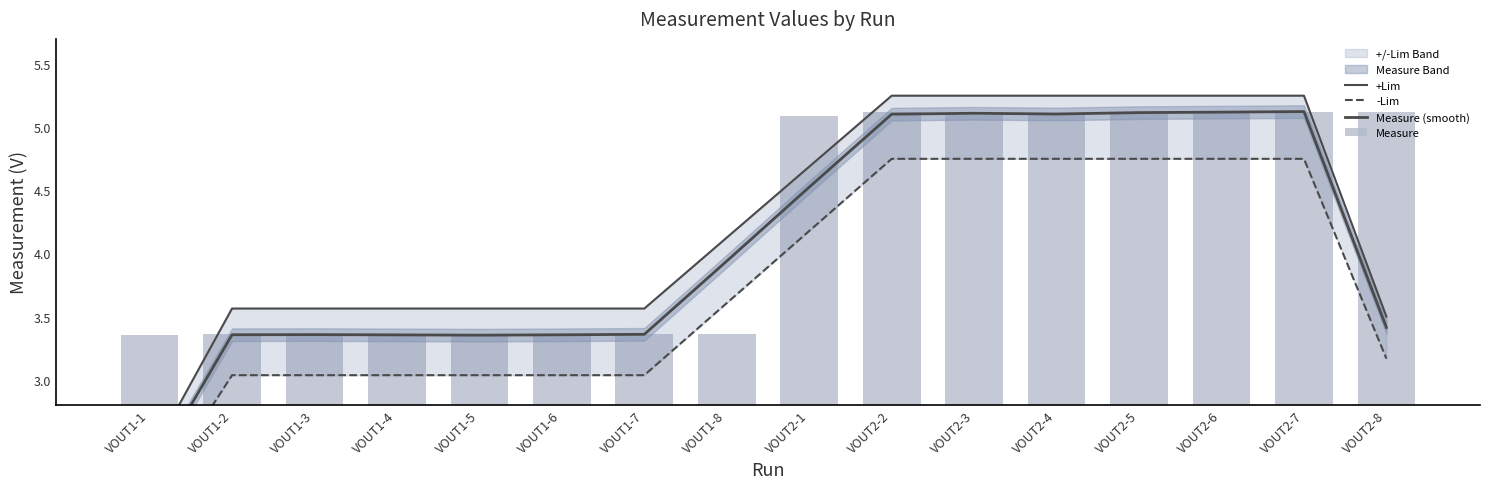

What is the total value across all series at VOUT1-8?

15.0